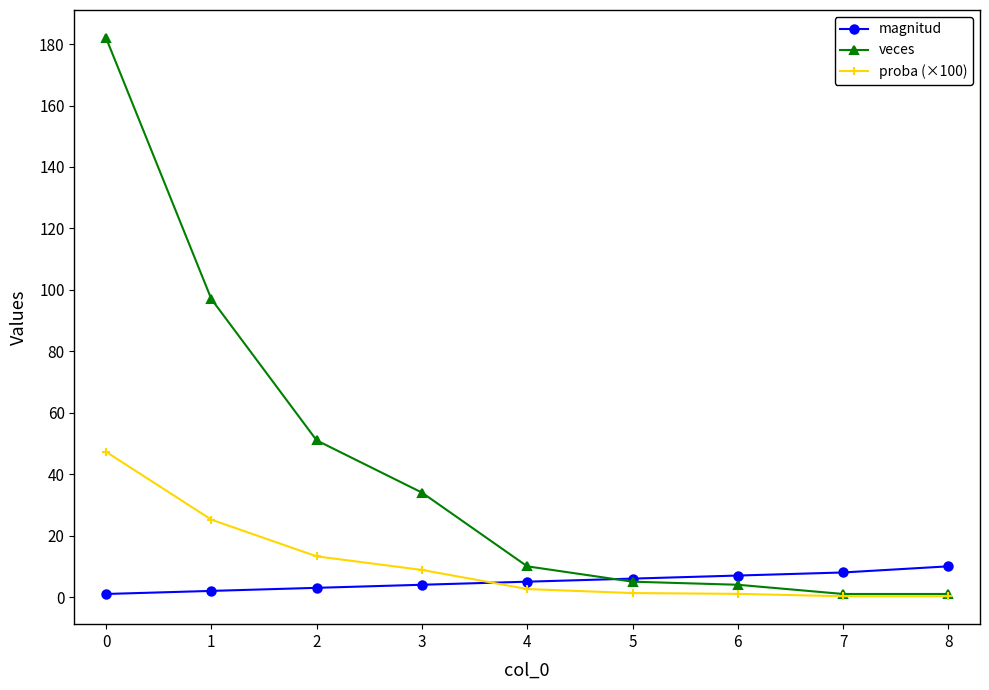

What is the sum of the veces values at 1 and 6?

101.0